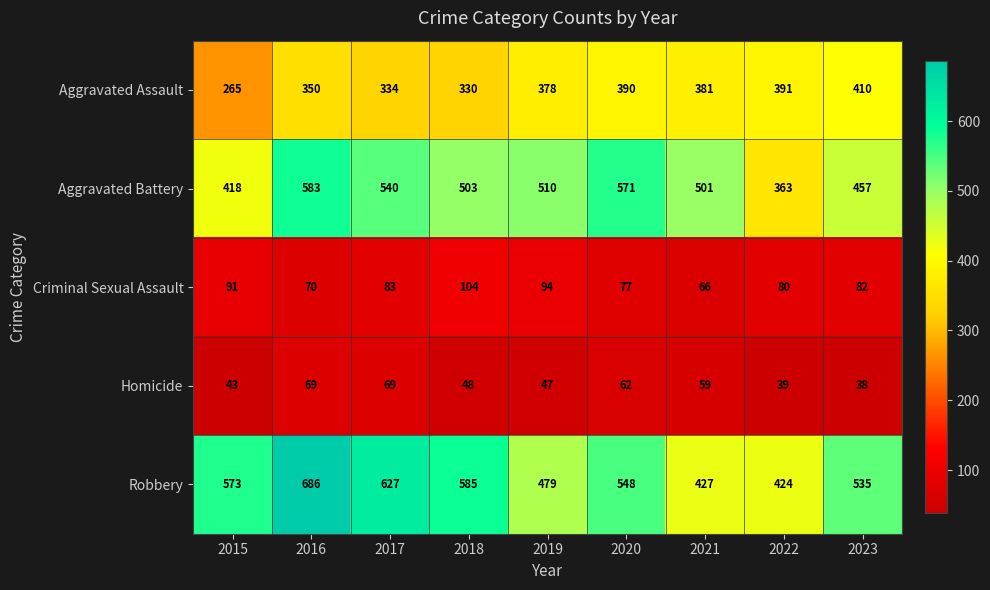

What is the minimum value for Homicide?

38